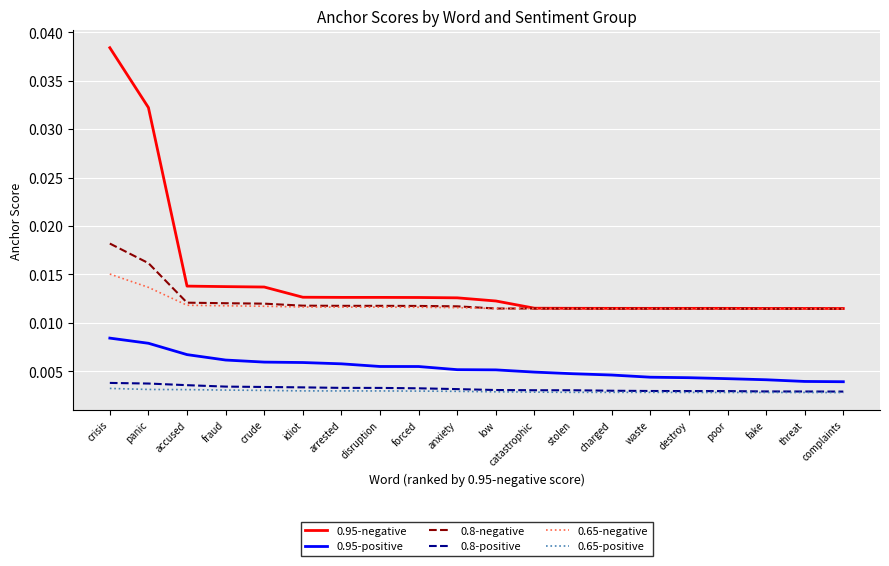

Which series has the widest spread of values?

0.95-negative